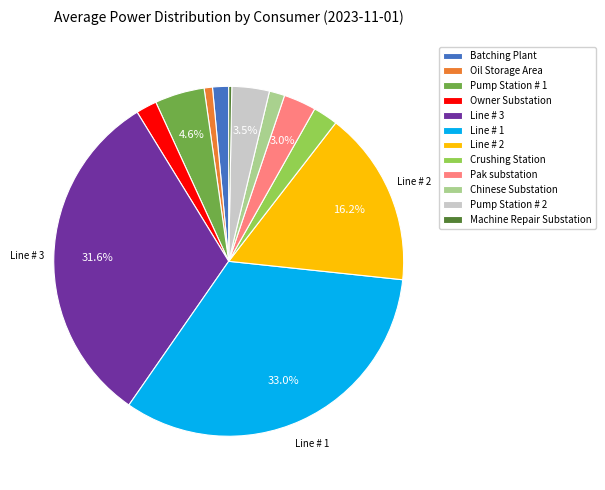

Does Pump Station # 1 account for over 50% of the chart?

No